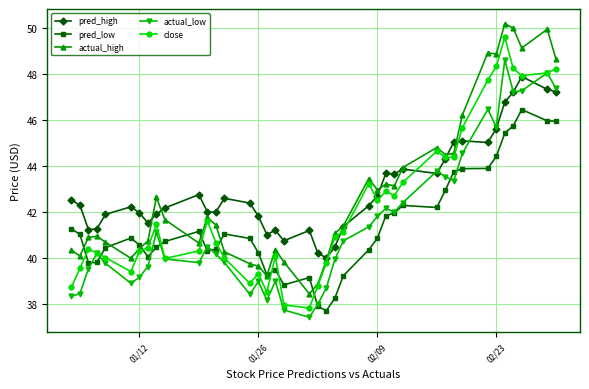

True or false: pred_high and pred_low cross at least once.

False